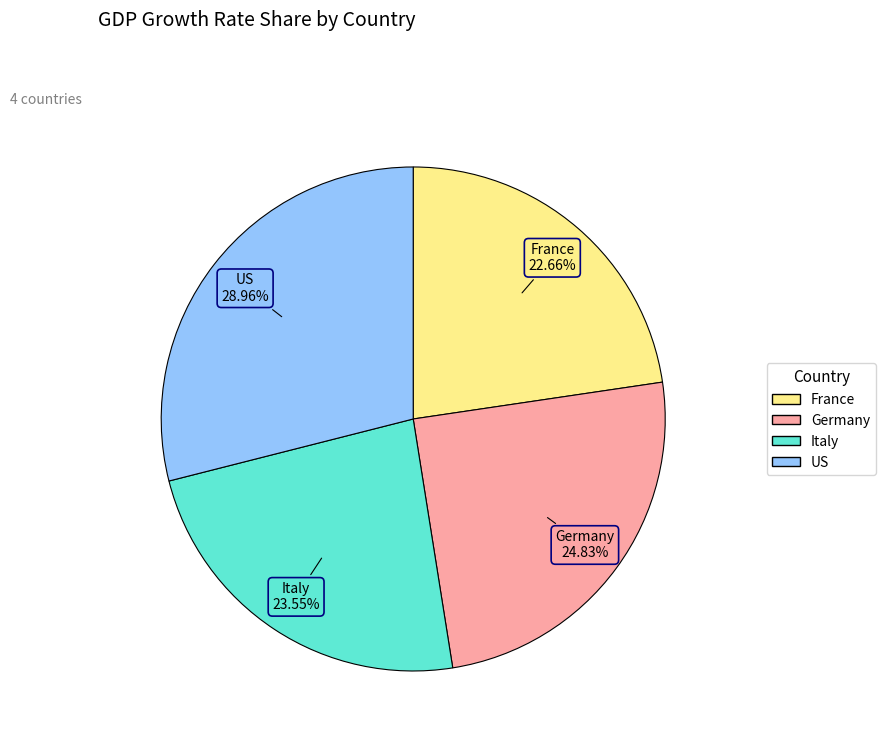

Is there a majority slice in this chart?

No